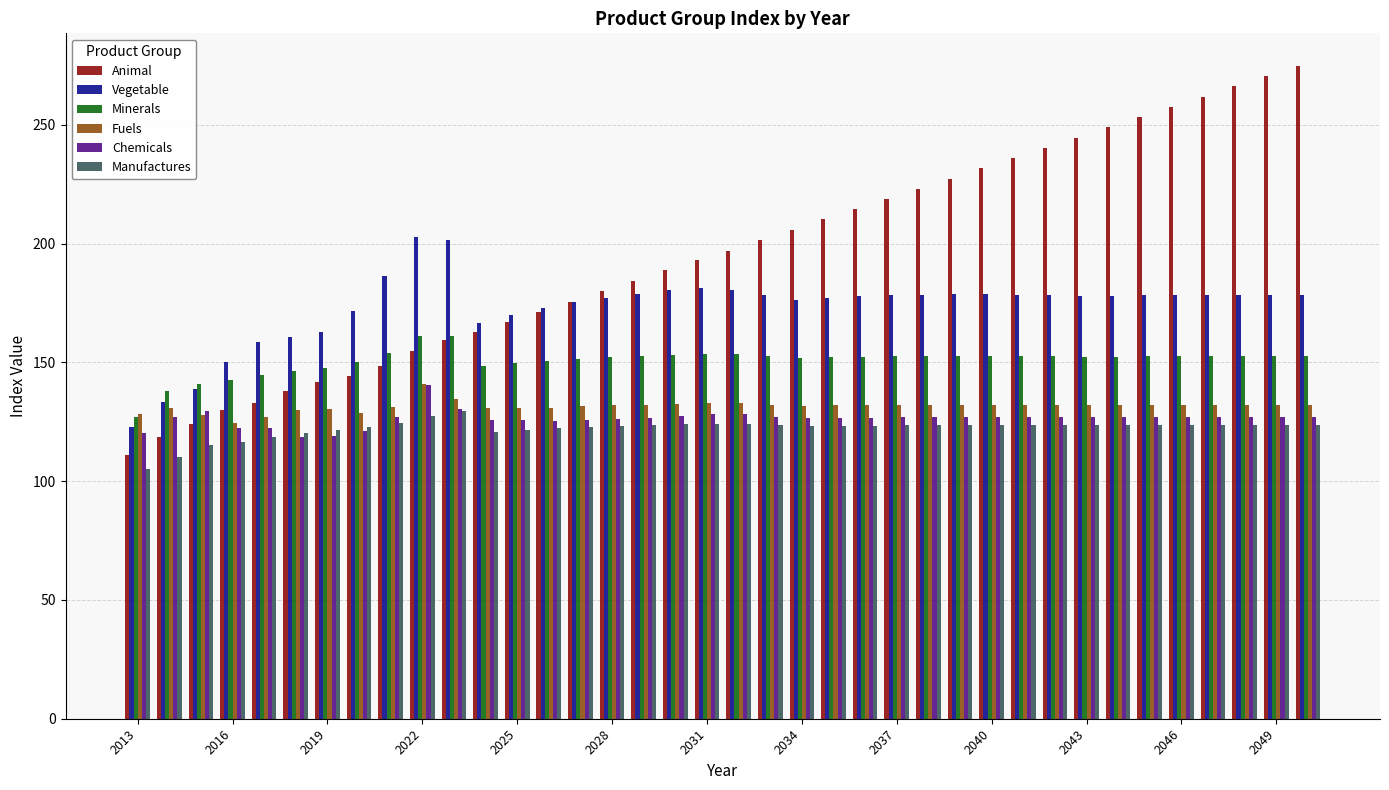

Which series has the largest range (max minus min)?

Animal